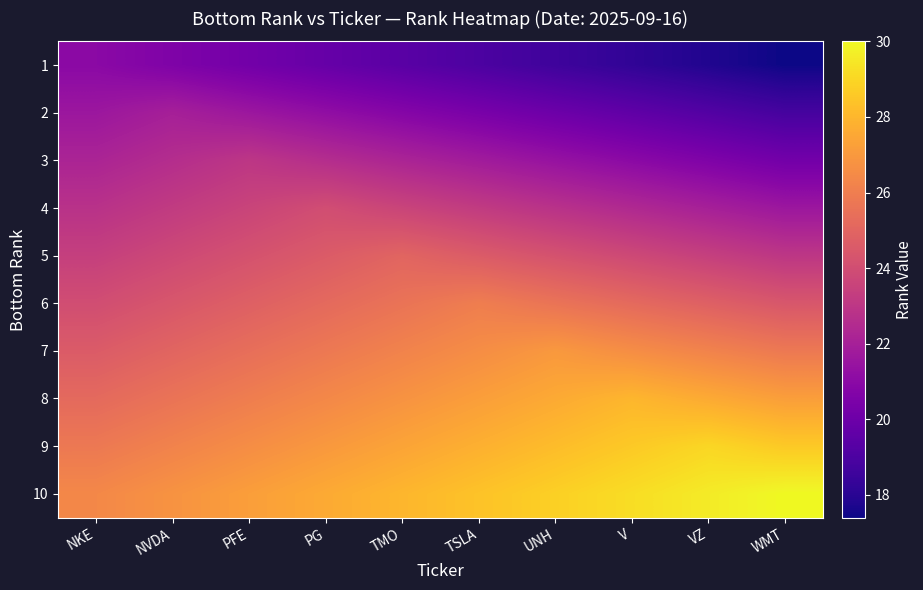

Reading left to right, list all the values displayed in this chart.

1: NKE=21.0	NVDA=20.6	PFE=20.2	PG=19.8	TMO=19.4	TSLA=19.0	UNH=18.6	V=18.2	VZ=17.8	WMT=17.4
2: NKE=21.6	NVDA=22.0	PFE=21.6	PG=21.2	TMO=20.8	TSLA=20.4	UNH=20.0	V=19.6	VZ=19.2	WMT=18.8
3: NKE=22.2	NVDA=22.6	PFE=23.0	PG=22.6	TMO=22.2	TSLA=21.8	UNH=21.4	V=21.0	VZ=20.6	WMT=20.2
4: NKE=22.8	NVDA=23.2	PFE=23.6	PG=24.0	TMO=23.6	TSLA=23.2	UNH=22.8	V=22.4	VZ=22.0	WMT=21.6
5: NKE=23.4	NVDA=23.8	PFE=24.2	PG=24.6	TMO=25.0	TSLA=24.6	UNH=24.2	V=23.8	VZ=23.4	WMT=23.0
6: NKE=24.0	NVDA=24.4	PFE=24.8	PG=25.2	TMO=25.6	TSLA=26.0	UNH=25.6	V=25.2	VZ=24.8	WMT=24.4
7: NKE=24.6	NVDA=25.0	PFE=25.4	PG=25.8	TMO=26.2	TSLA=26.6	UNH=27.0	V=26.6	VZ=26.2	WMT=25.8
8: NKE=25.2	NVDA=25.6	PFE=26.0	PG=26.4	TMO=26.8	TSLA=27.2	UNH=27.6	V=28.0	VZ=27.6	WMT=27.2
9: NKE=25.8	NVDA=26.2	PFE=26.6	PG=27.0	TMO=27.4	TSLA=27.8	UNH=28.2	V=28.6	VZ=29.0	WMT=28.6
10: NKE=26.4	NVDA=26.8	PFE=27.2	PG=27.6	TMO=28.0	TSLA=28.4	UNH=28.8	V=29.2	VZ=29.6	WMT=30.0